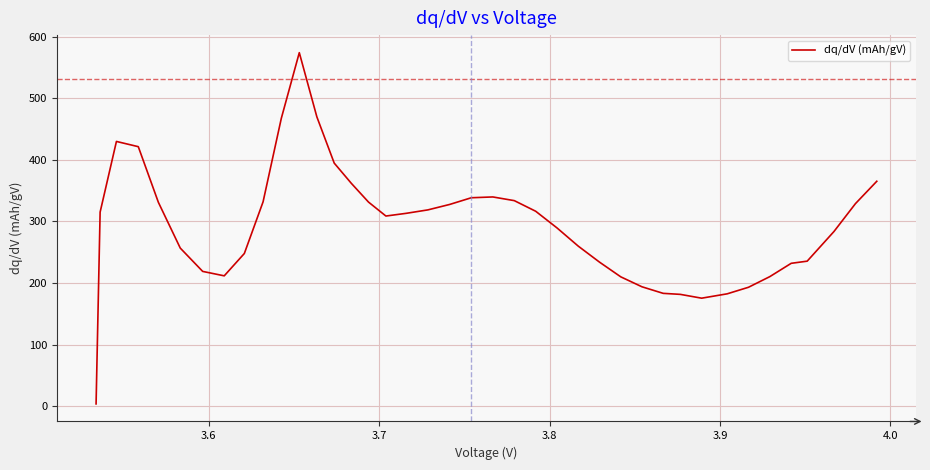

What is the difference between the maximum and minimum values?

570.2